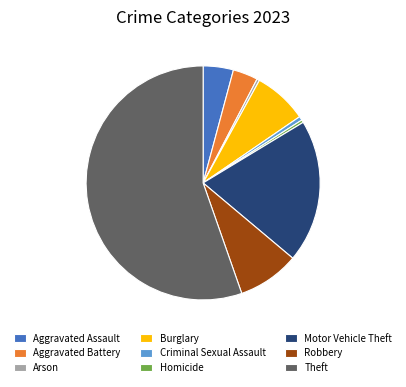

What is the ratio of the value at Aggravated Battery to the value at Criminal Sexual Assault?

6.3